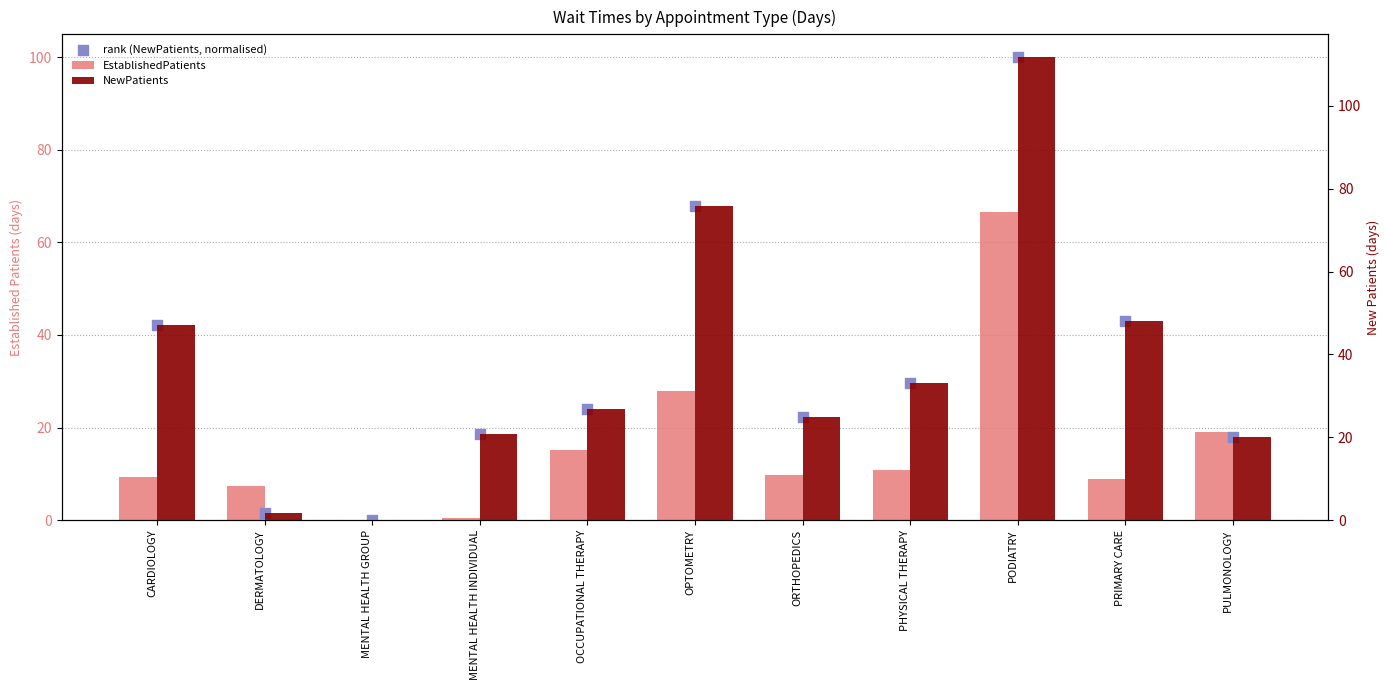

Which series has the largest total across all categories?

NewPatients